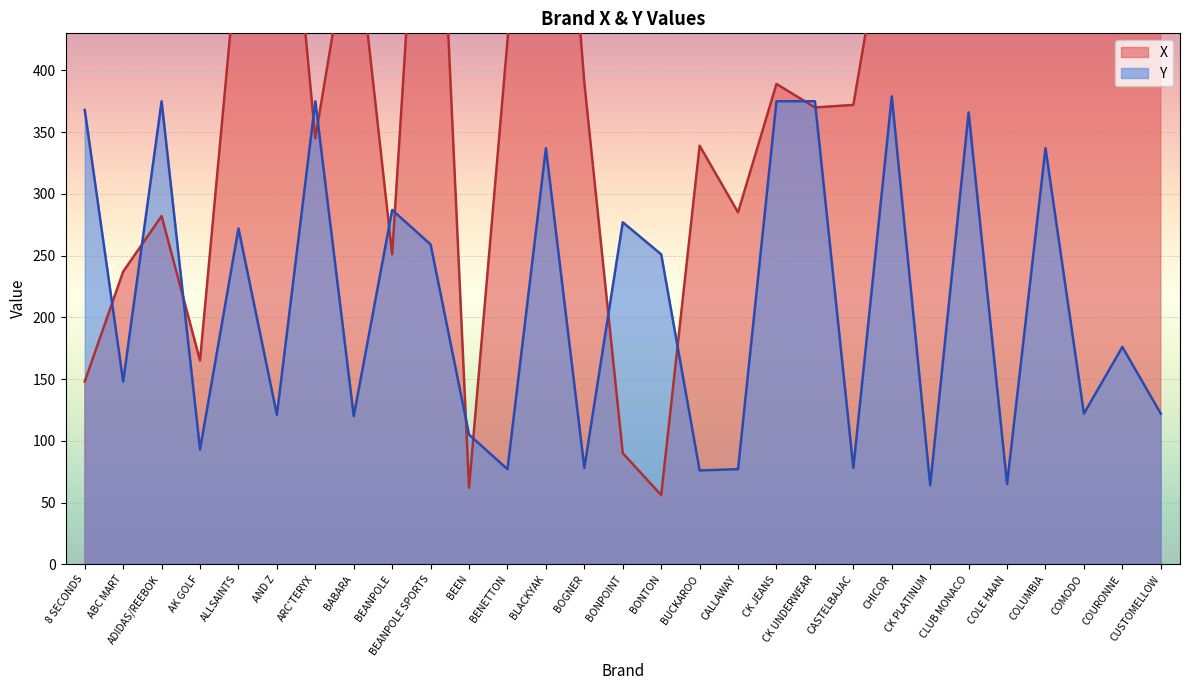

What are all the series names shown in the legend?

X, Y